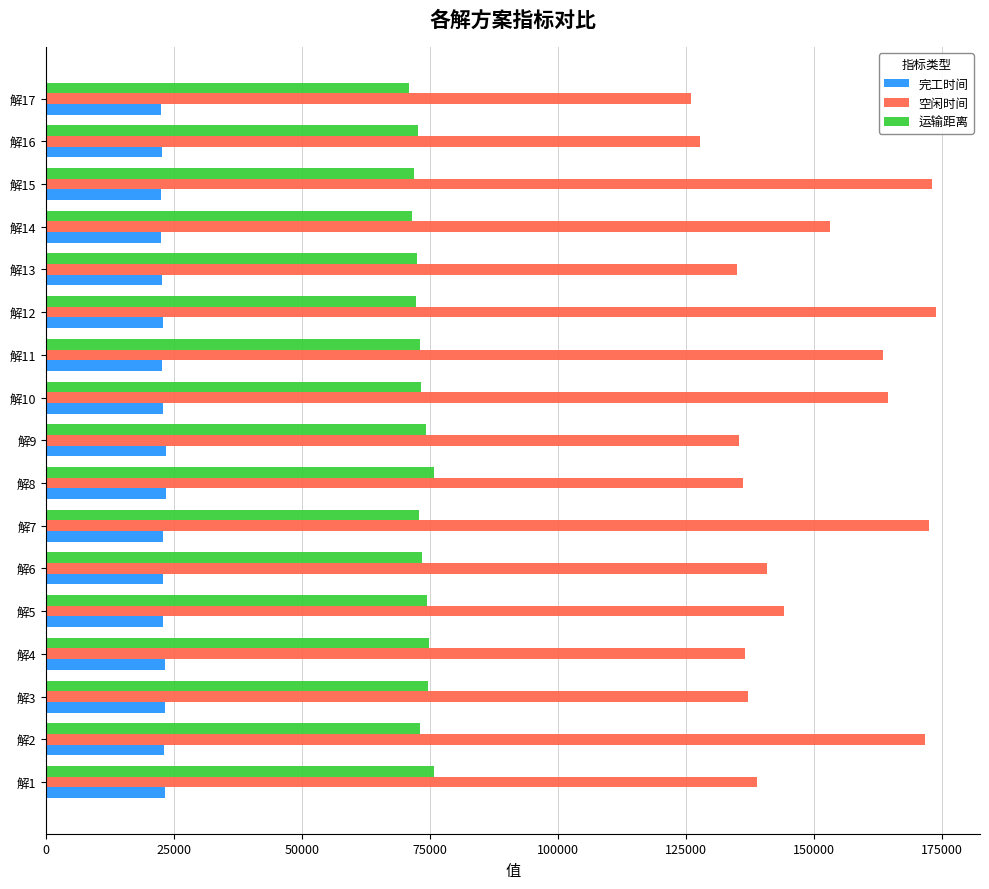

What is the total value across all series at 解11?

259102.3